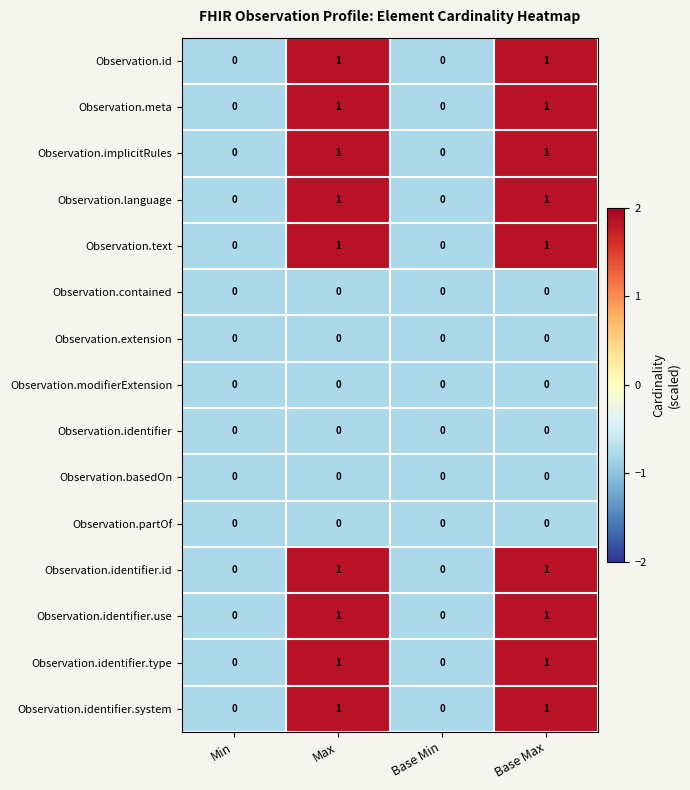

Is it true that Observation.language equals 1 at Min?

False